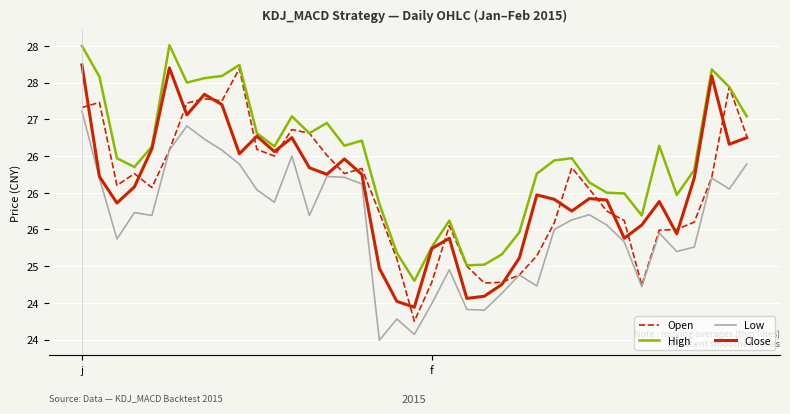

What is the value of the Open point at the 22nd from the left?

25.6